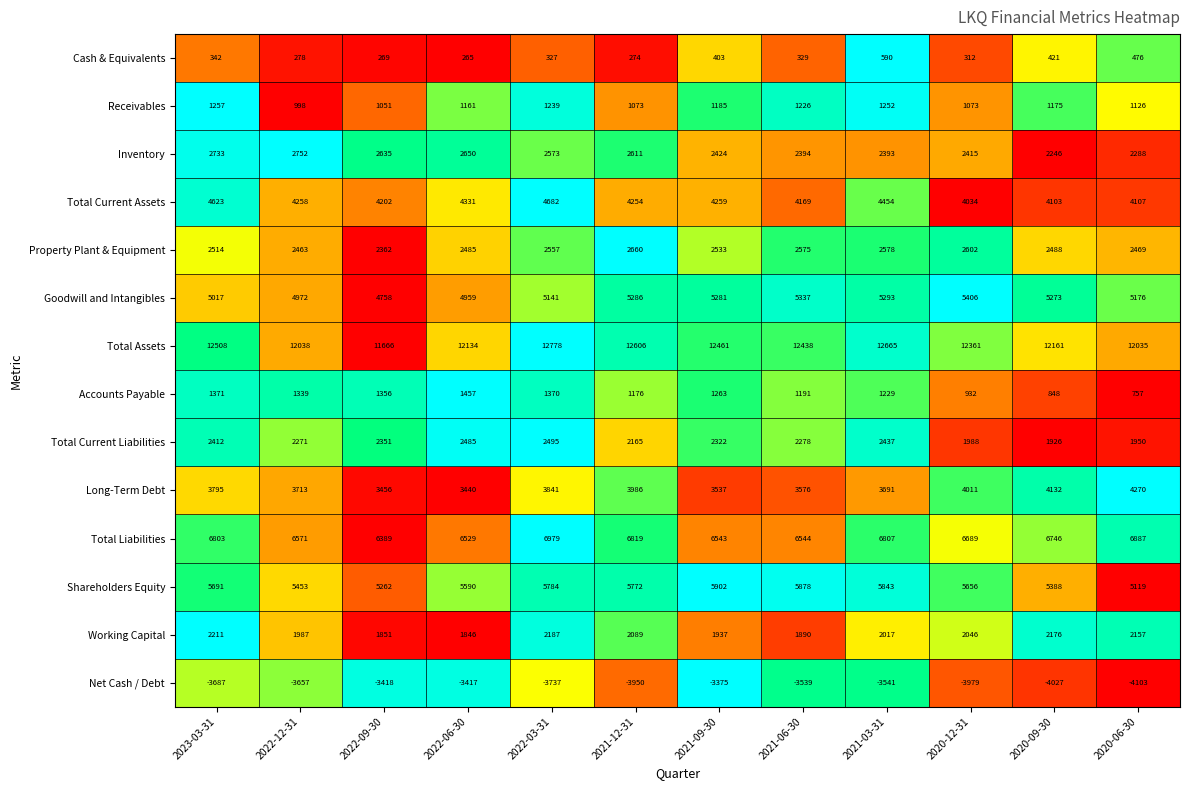

At how many categories does at least one series exceed 0?

12